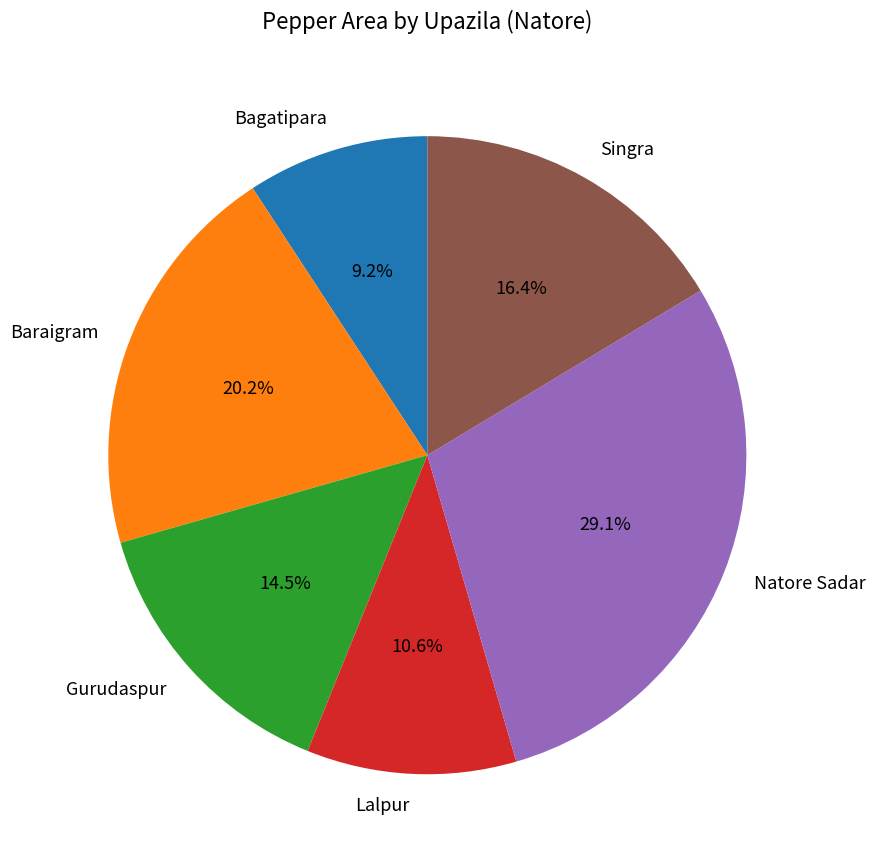

Is there any slice that represents more than half of the pie?

No